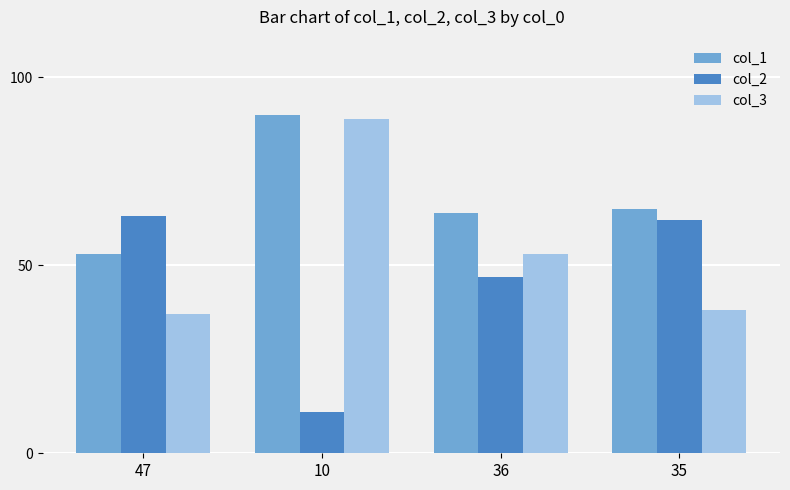

What are all the series names shown in the legend?

col_1, col_2, col_3